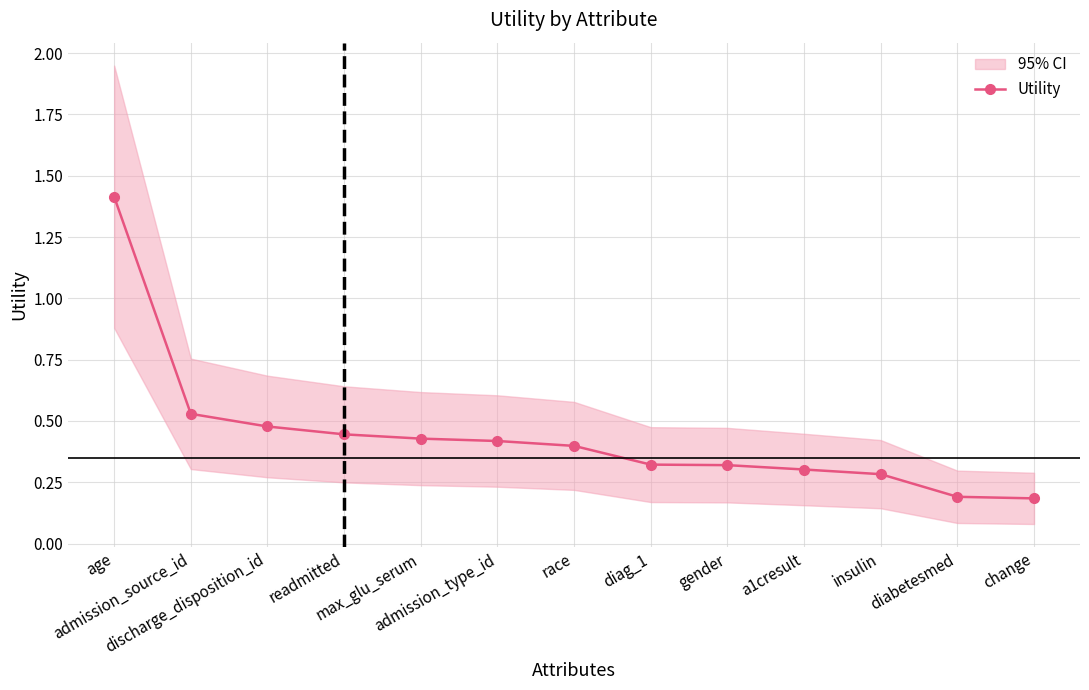

How many data points does each series have?

13